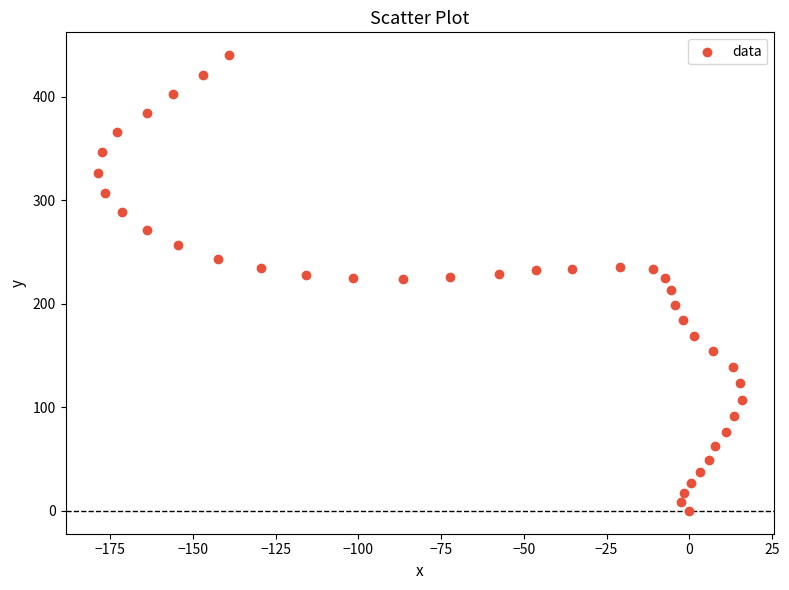

What is the range of Y values (max minus min)?

440.1